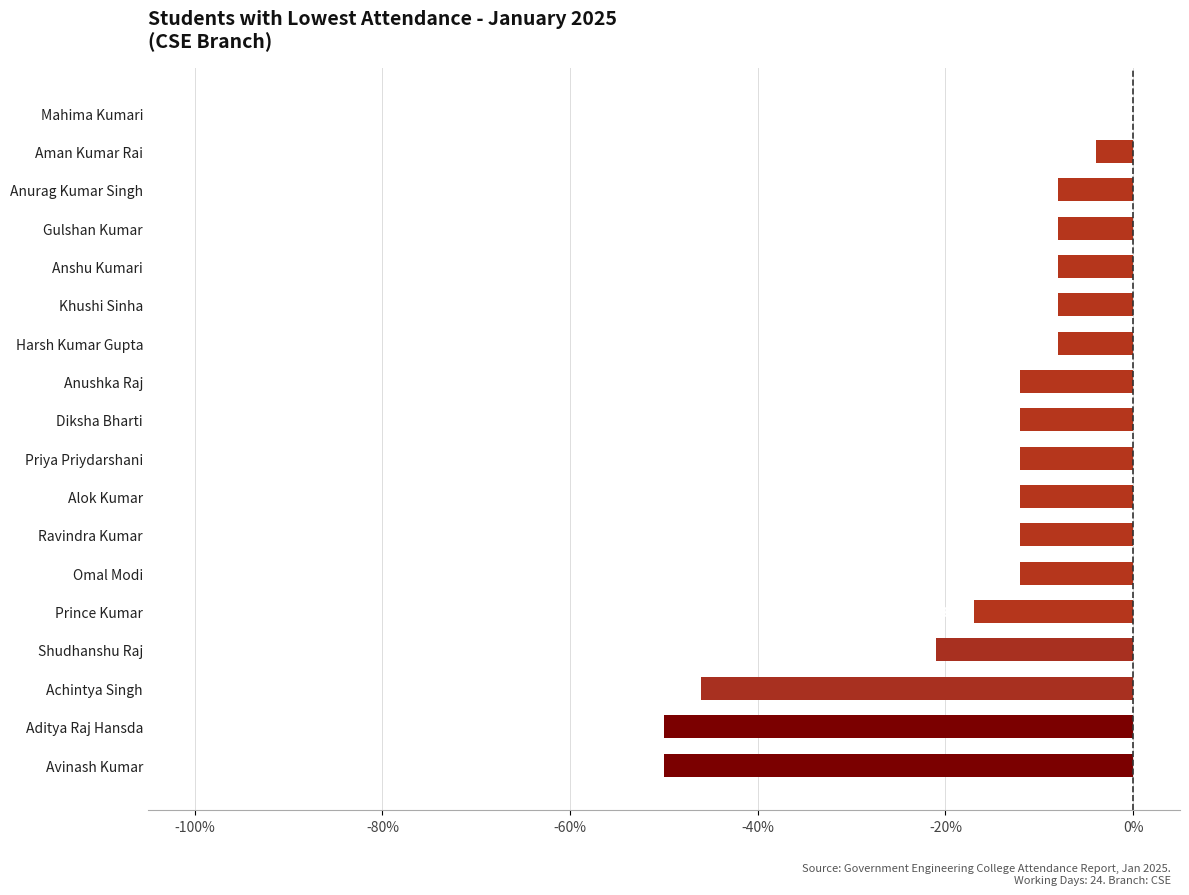

Are the bars horizontal?

Yes